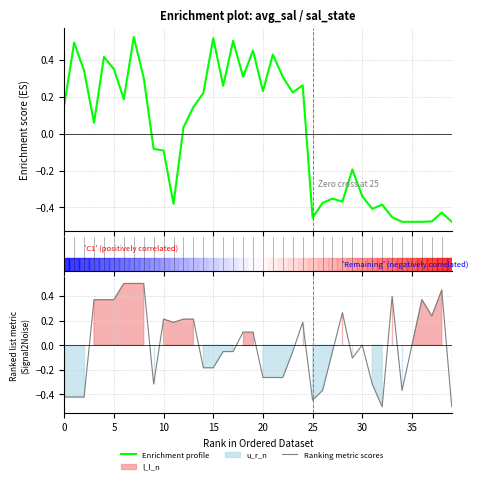

True or false: Ranking metric scores has a value of 0.8 at 40.

False